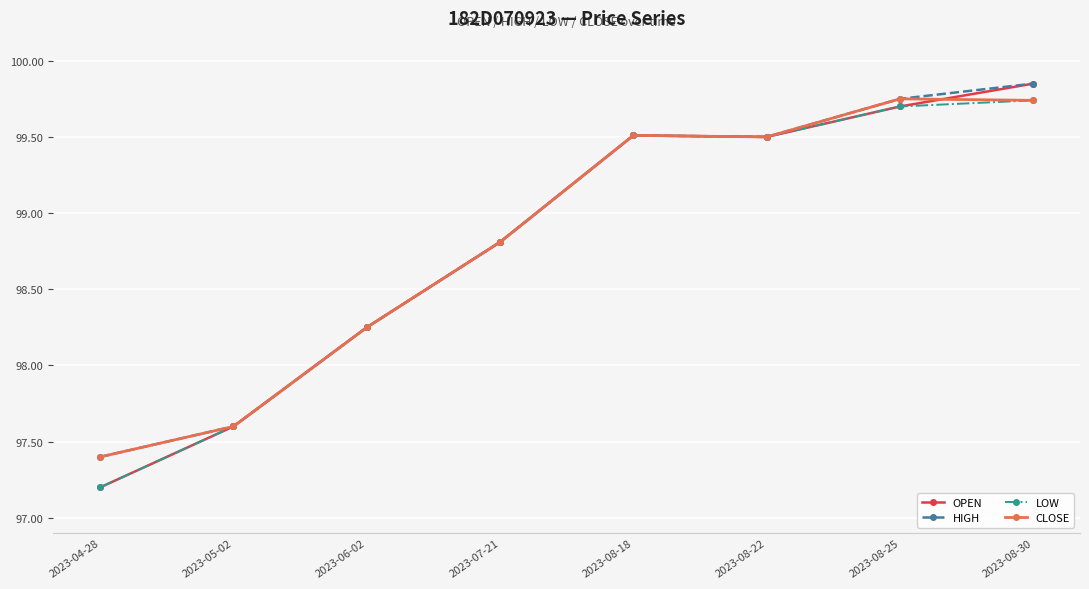

At which category does the chart reach its peak across all series?

2023-08-30